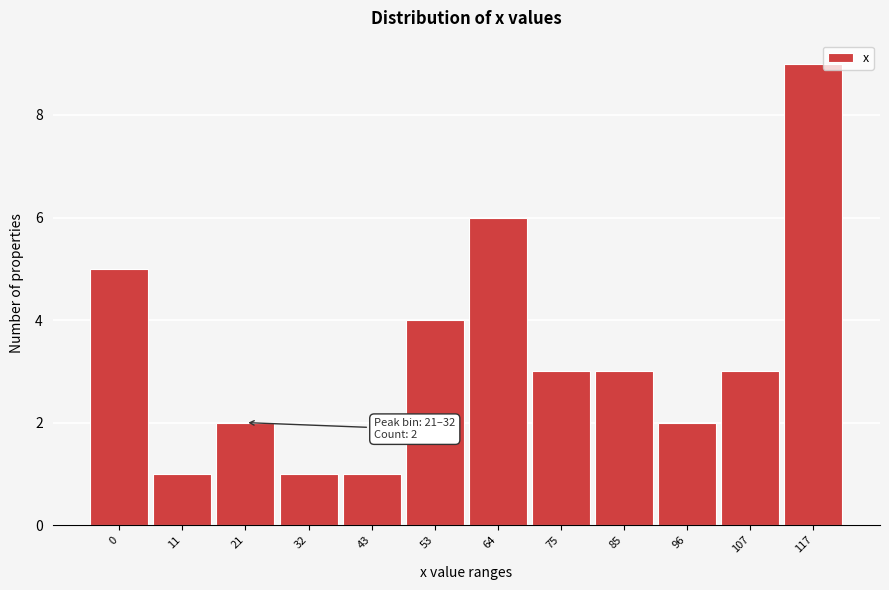

Reading left to right, transcribe all the data shown in this chart.

5	1	2	1	1	4	6	3	3	2	3	9